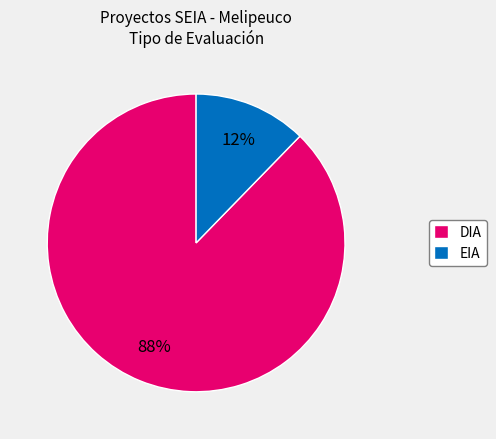

Rank the categories by value from lowest to highest.

EIA, DIA